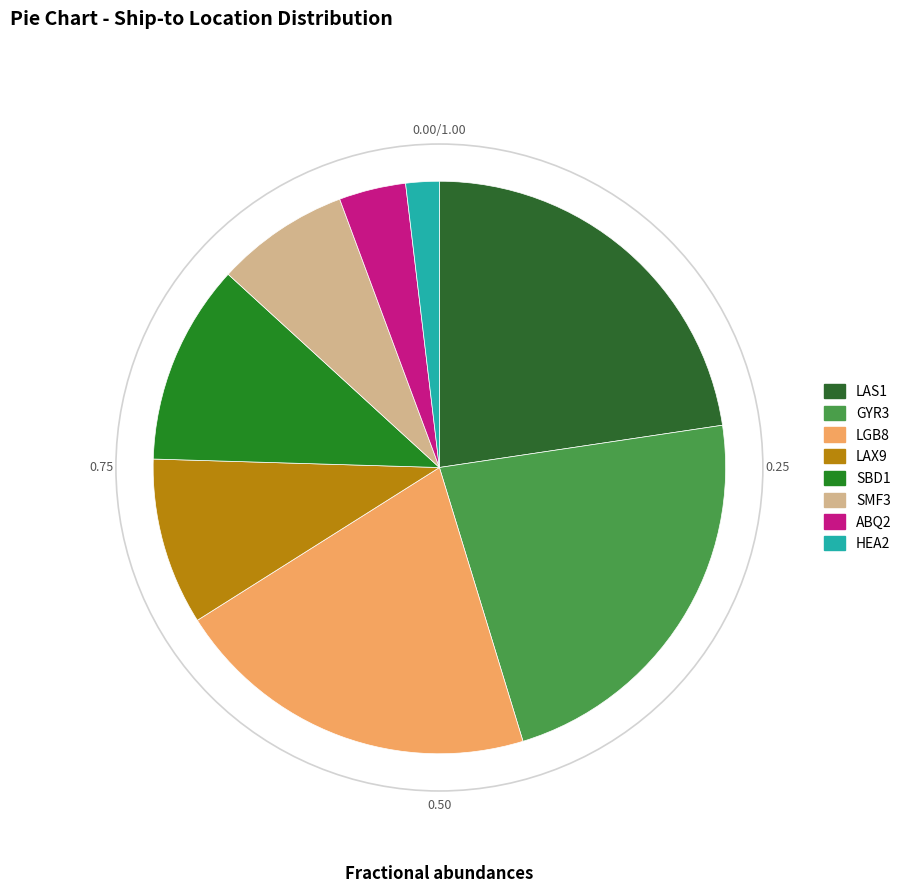

True or false: SMF3 accounts for 1% of the total.

False